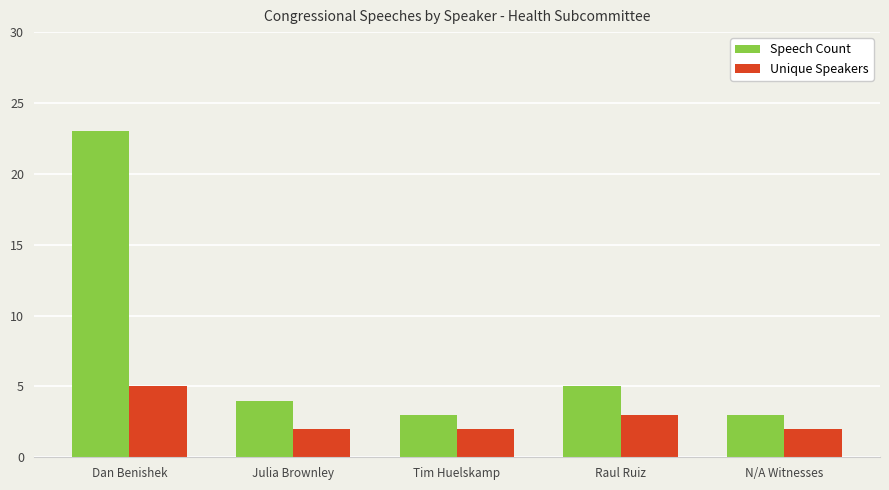

At how many categories does at least one series exceed 6?

1